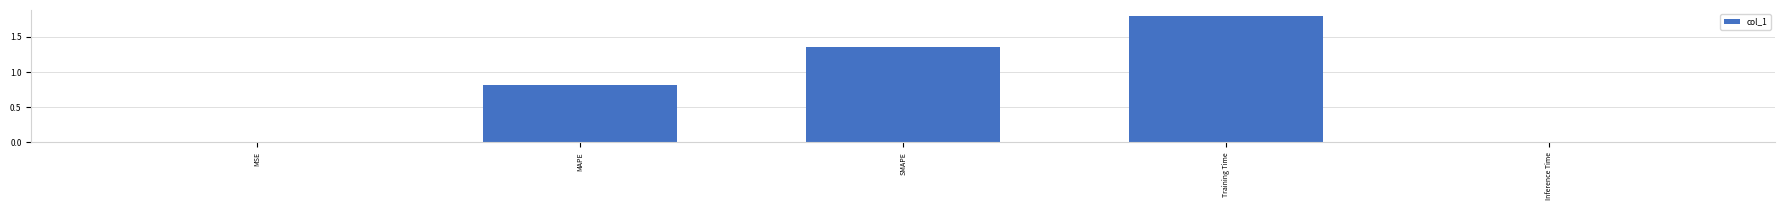

What is the average value?

0.8